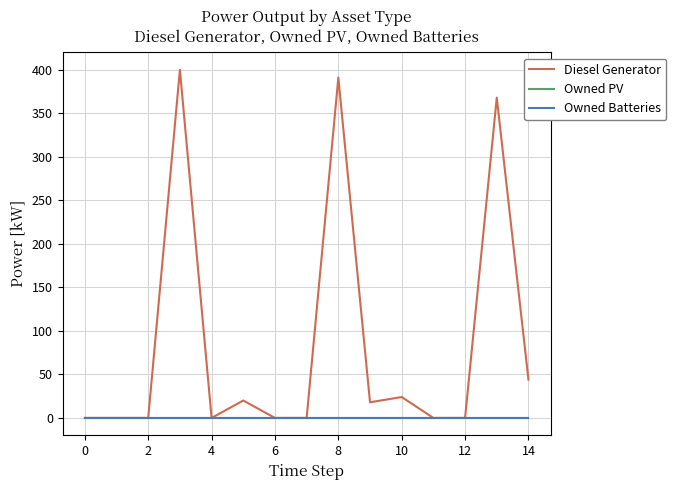

True or false: Diesel Generator and Owned Batteries intersect in this chart.

False